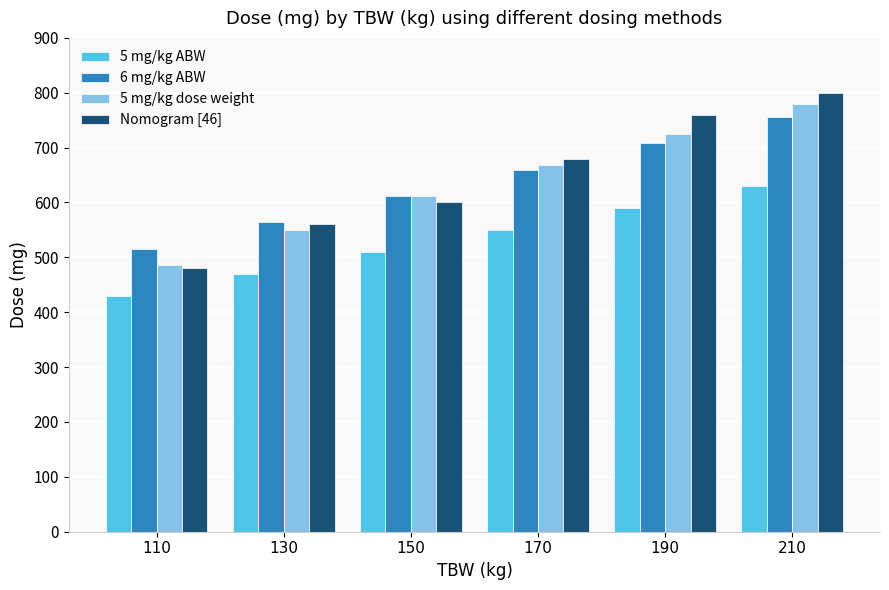

What is the maximum value for Nomogram [46]?

800